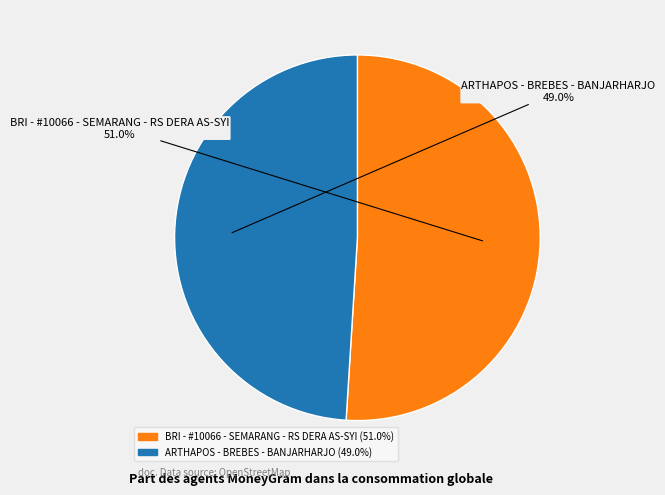

Count the number of slices in the pie.

2